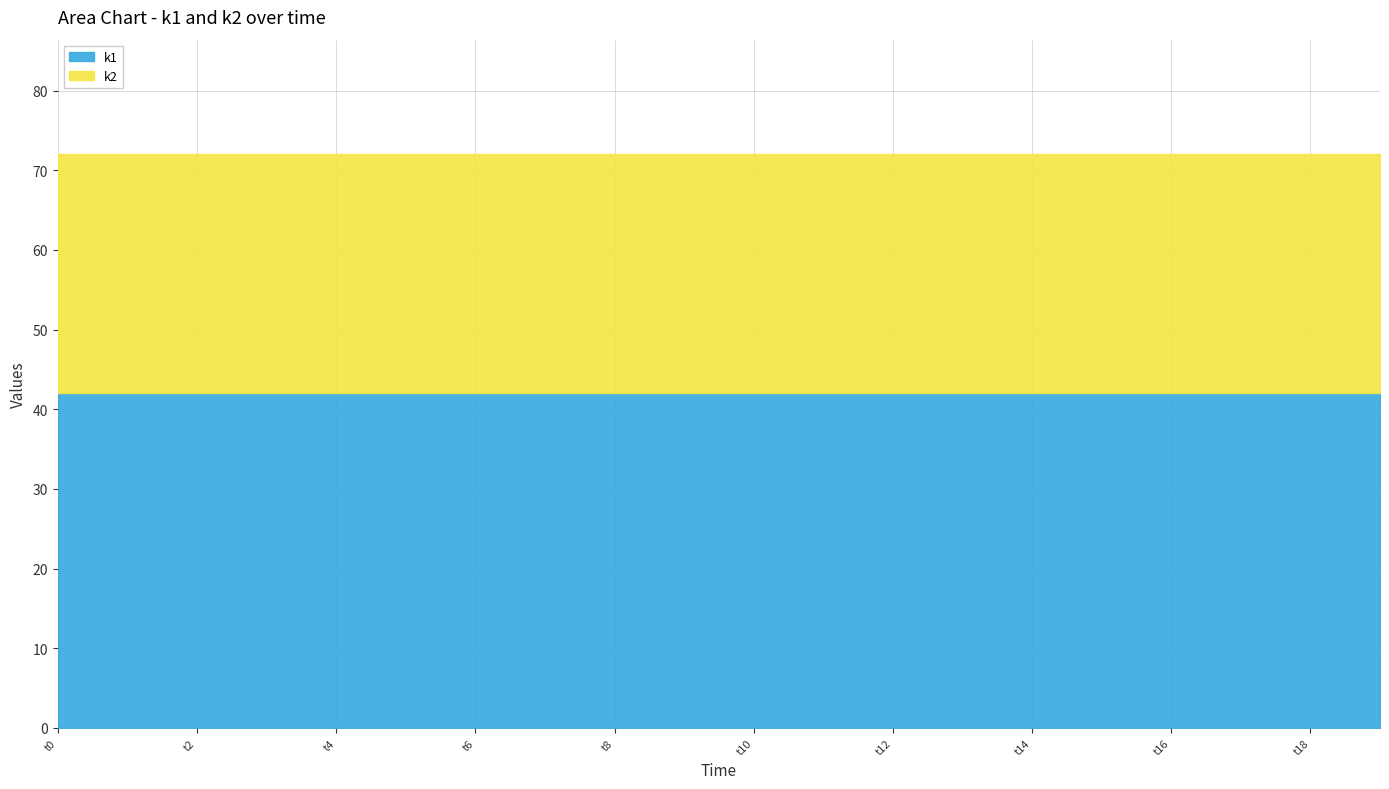

What are all the series names shown in the legend?

k1, k2